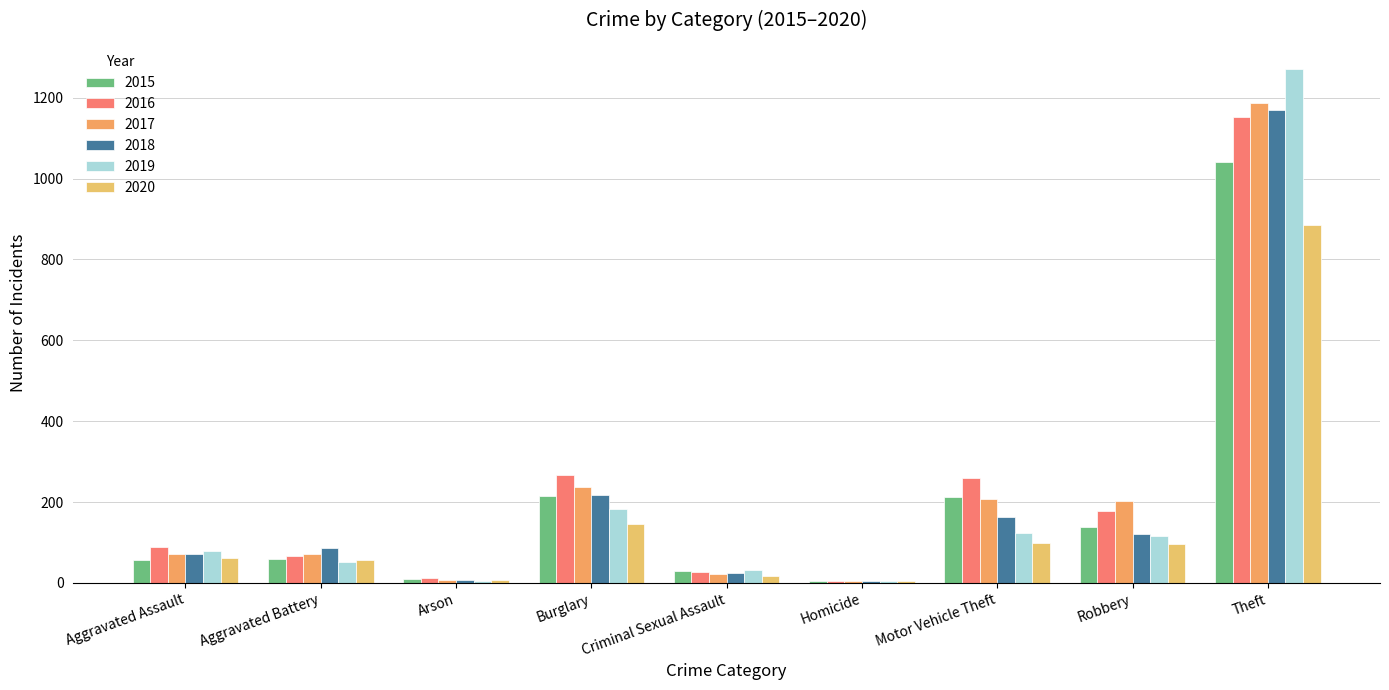

Rank the categories by 2019 value from lowest to highest.

Homicide, Arson, Criminal Sexual Assault, Aggravated Battery, Aggravated Assault, Robbery, Motor Vehicle Theft, Burglary, Theft